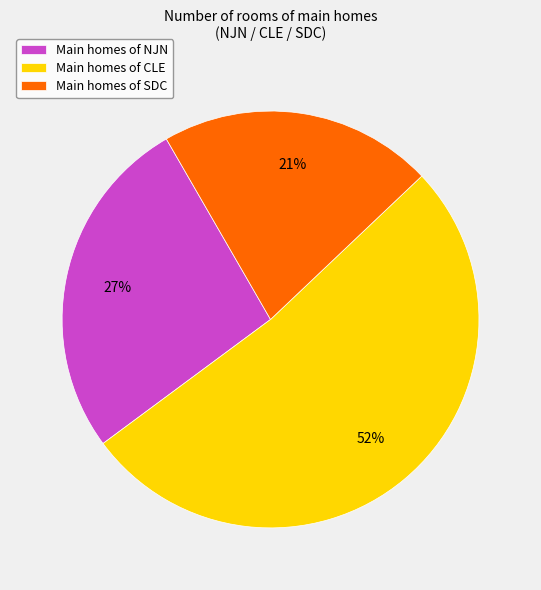

Do Main homes of SDC and Main homes of CLE together represent more than half of the pie?

Yes